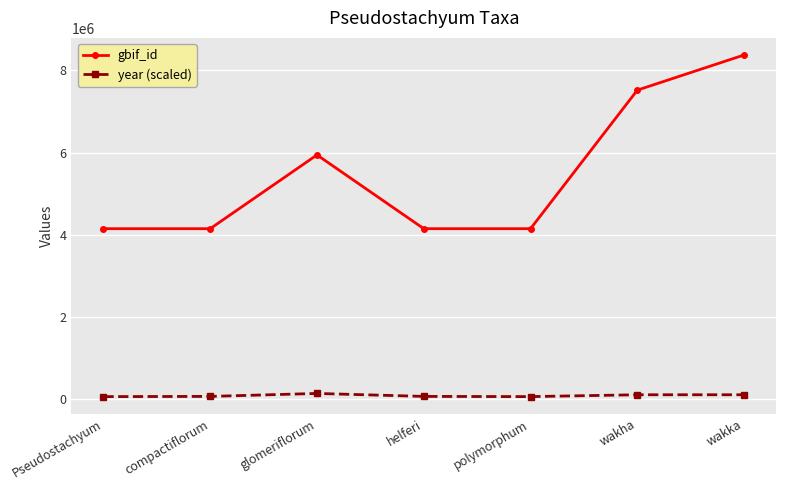

What is the value of the year (scaled) point at the 6th from the left?

113000